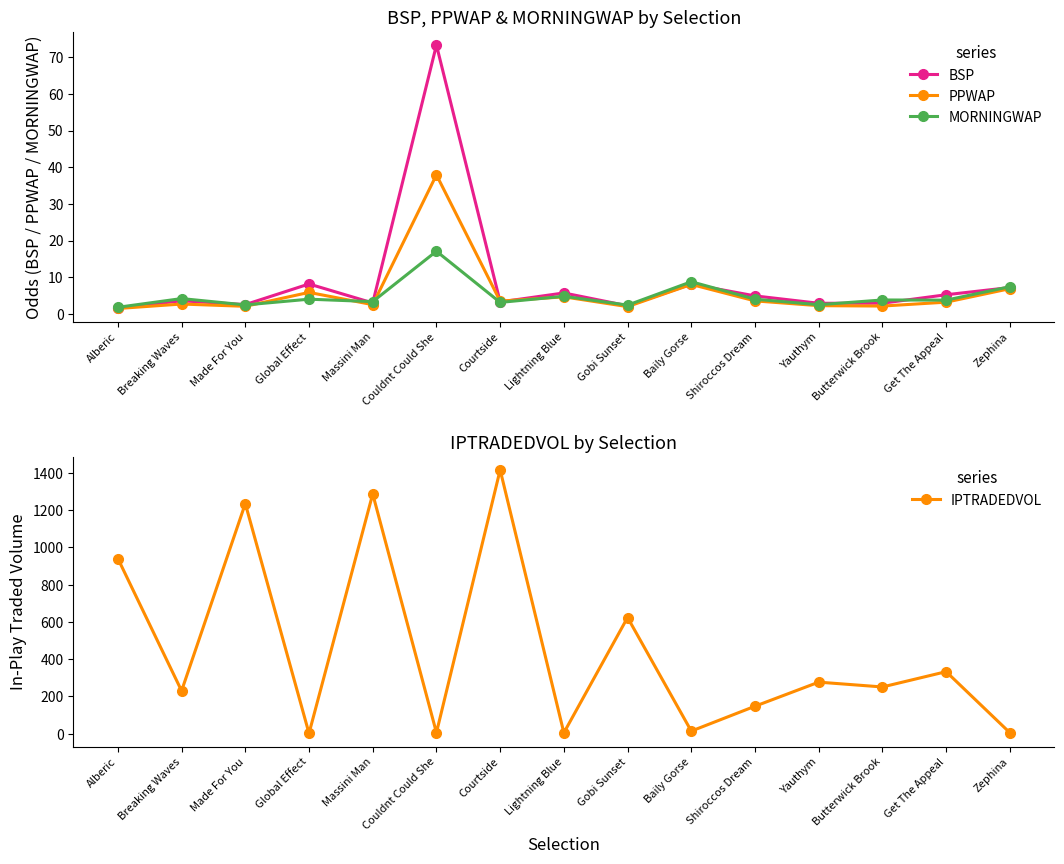

What position from the right is Couldnt Could She?

10